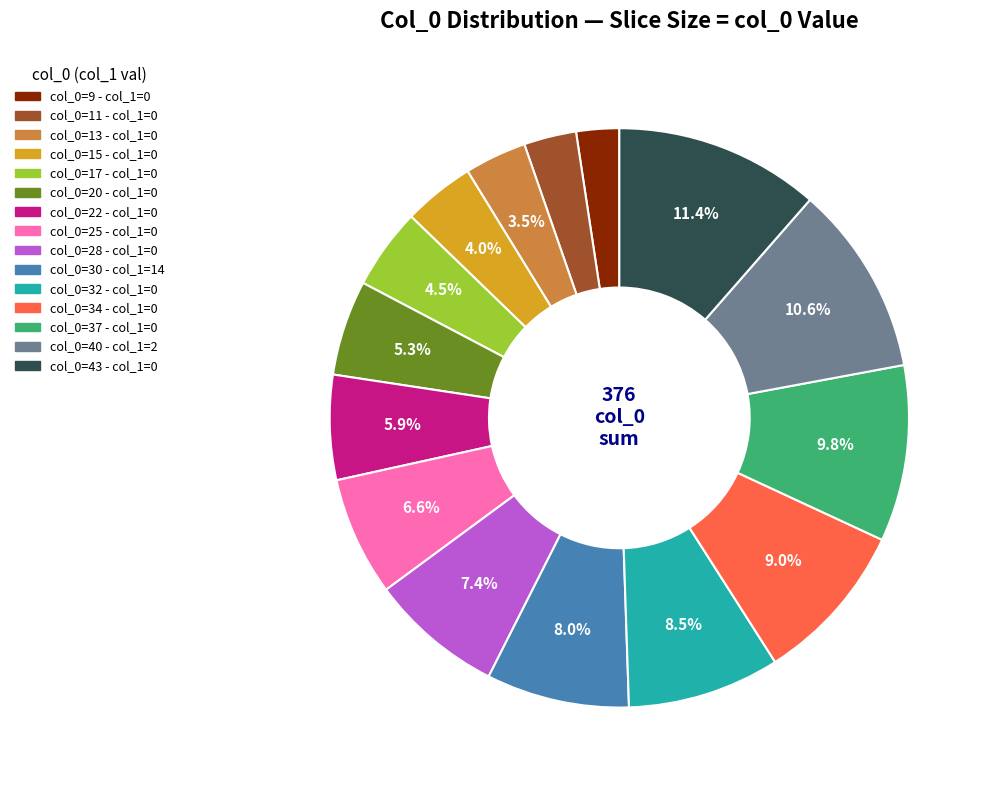

Does any single category account for the majority?

No